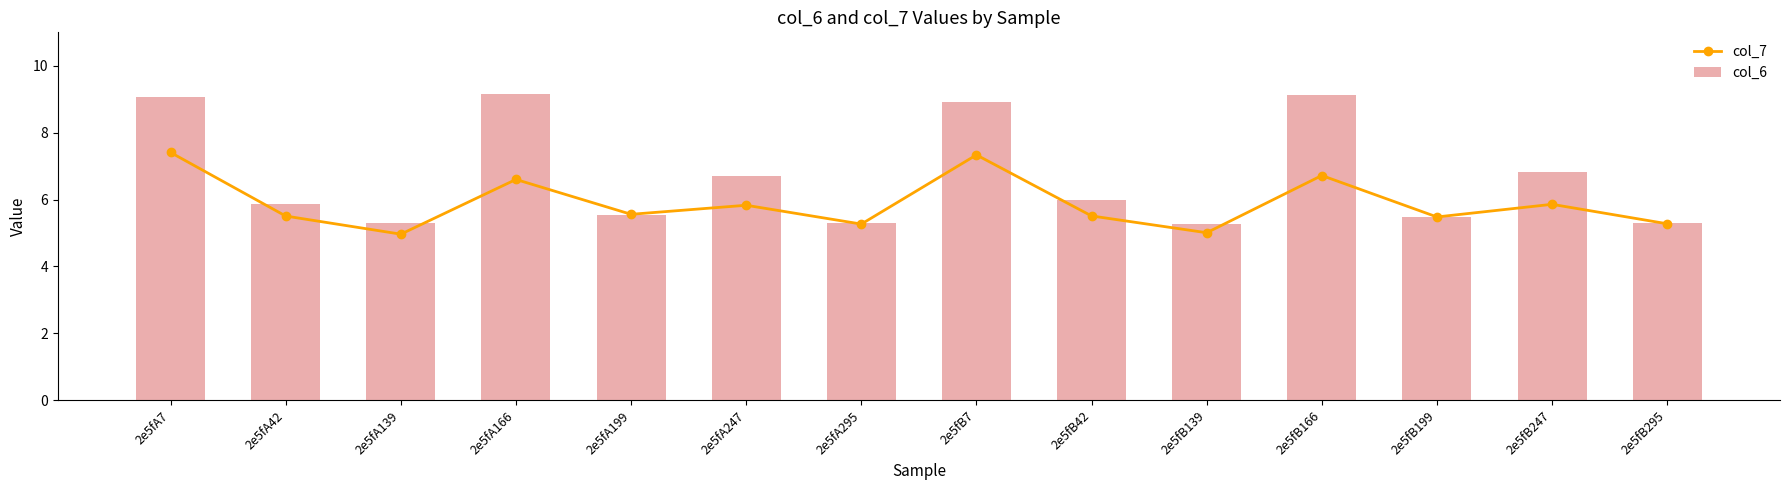

Which series changed the most between 2e5fA295 and 2e5fB139?

col_7